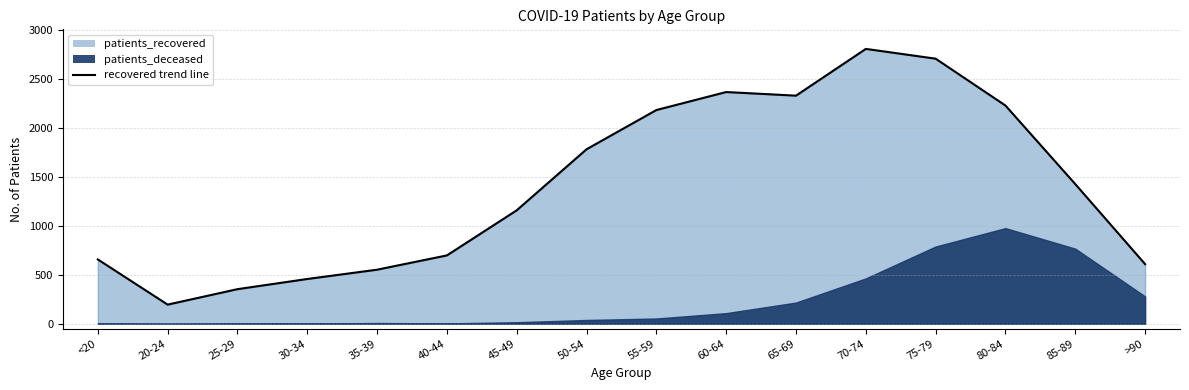

What is the sum of all values?

22537